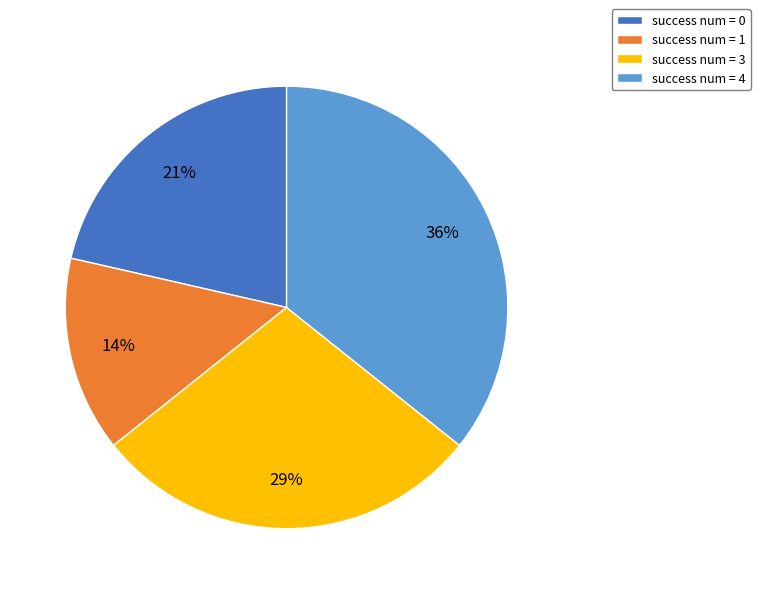

Is success num = 0 the majority of the pie?

No